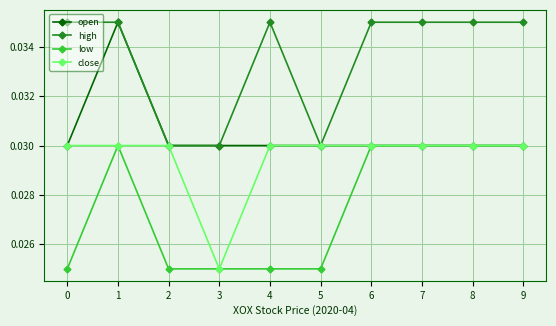

Where is the first local maximum for low?

1